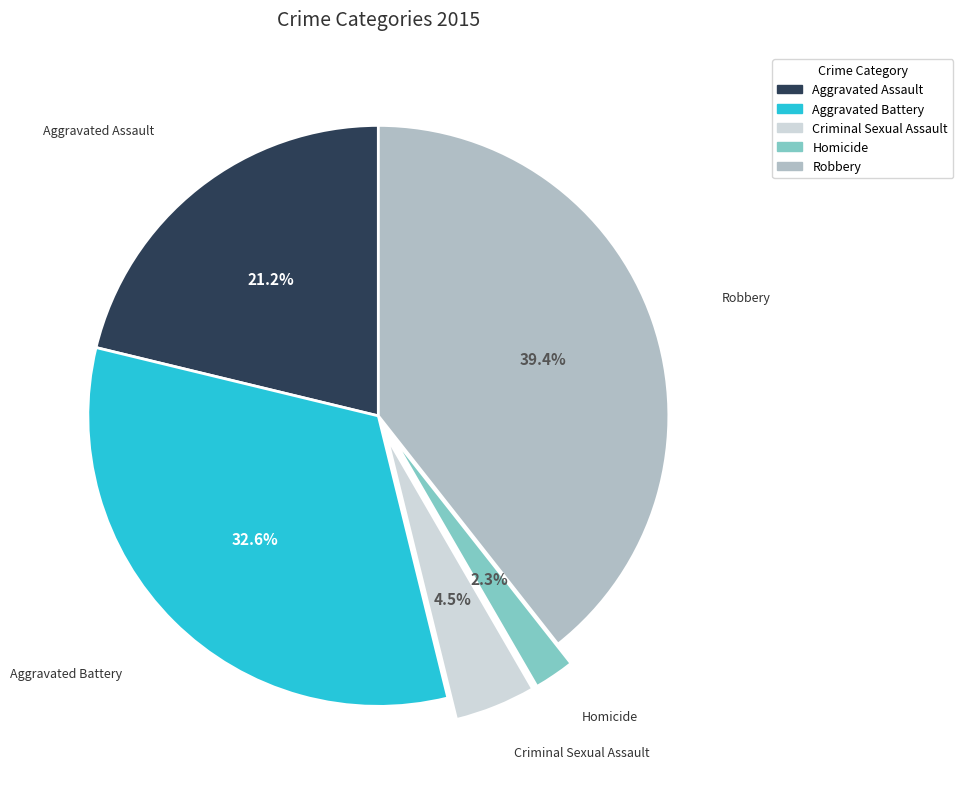

How many slices are in this pie chart?

5